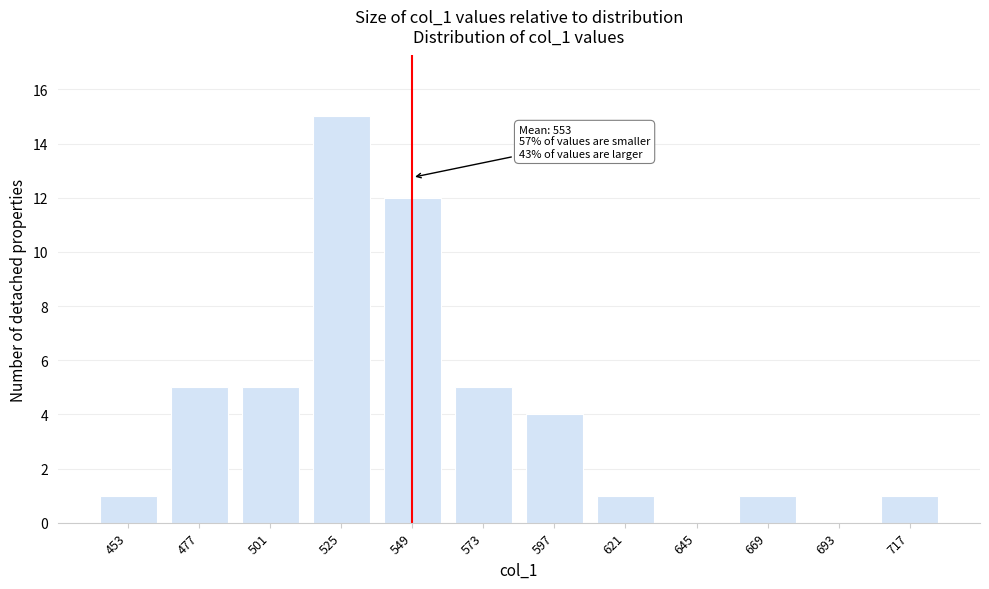

Reading left to right, what are all the values shown in this chart?

453=1	477=5	501=5	525=15	549=12	573=5	597=4	621=1	645=0	669=1	693=0	717=1